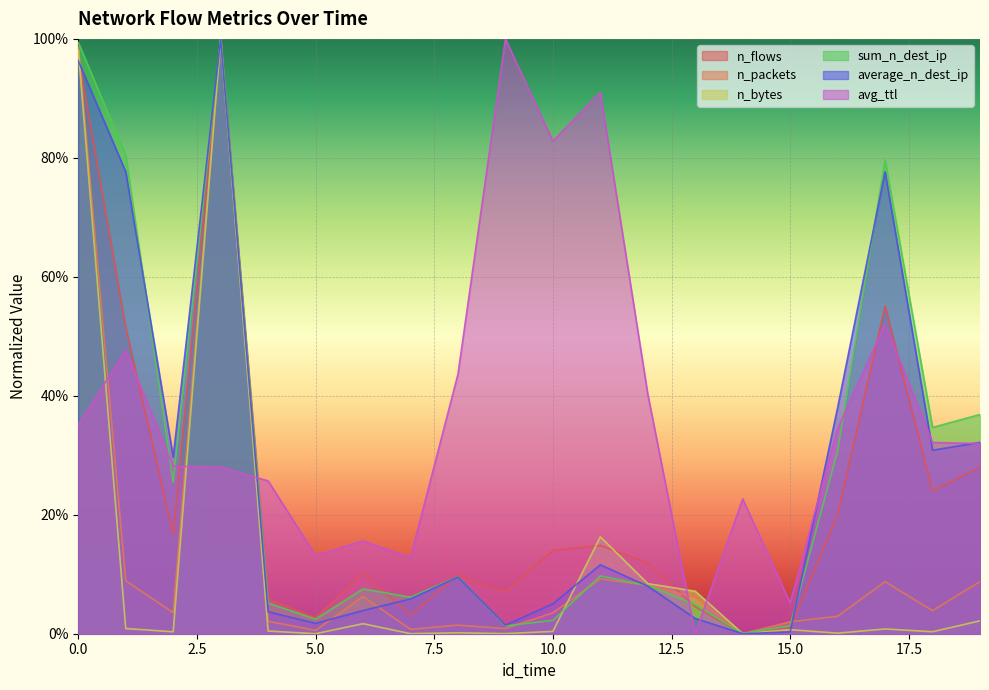

Reading left to right, extract all data points from this chart.

n_flows: 1.0	0.5	0.2	1.0	0.1	0.0	0.1	0.0	0.1	0.1	0.1	0.1	0.1	0.0	0.0	0.0	0.2	0.6	0.2	0.3
n_packets: 1.0	0.1	0.0	1.0	0.0	0.0	0.1	0.0	0.0	0.0	0.0	0.1	0.1	0.1	0.0	0.0	0.0	0.1	0.0	0.1
n_bytes: 1.0	0.0	0.0	1.0	0.0	0.0	0.0	0.0	0.0	0.0	0.0	0.2	0.1	0.1	0.0	0.0	0.0	0.0	0.0	0.0
sum_n_dest_ip: 1.0	0.8	0.3	1.0	0.1	0.0	0.1	0.1	0.1	0.0	0.0	0.1	0.1	0.0	0.0	0.0	0.3	0.8	0.3	0.4
average_n_dest_ip: 1.0	0.8	0.3	1.0	0.0	0.0	0.0	0.1	0.1	0.0	0.1	0.1	0.1	0.0	0.0	0.0	0.4	0.8	0.3	0.3
avg_ttl: 0.4	0.5	0.3	0.3	0.3	0.1	0.2	0.1	0.4	1.0	0.8	0.9	0.4	0.0	0.2	0.1	0.3	0.5	0.3	0.3